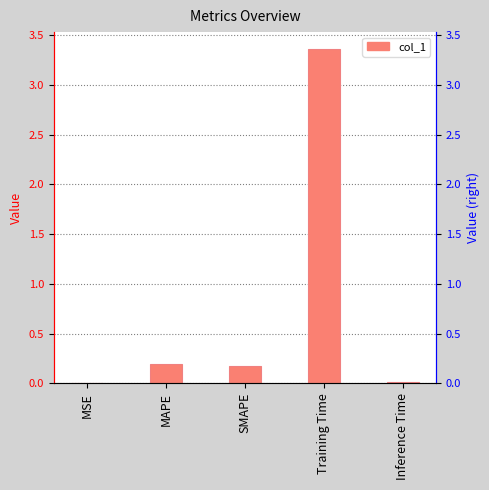

How many bars are there in total?

5